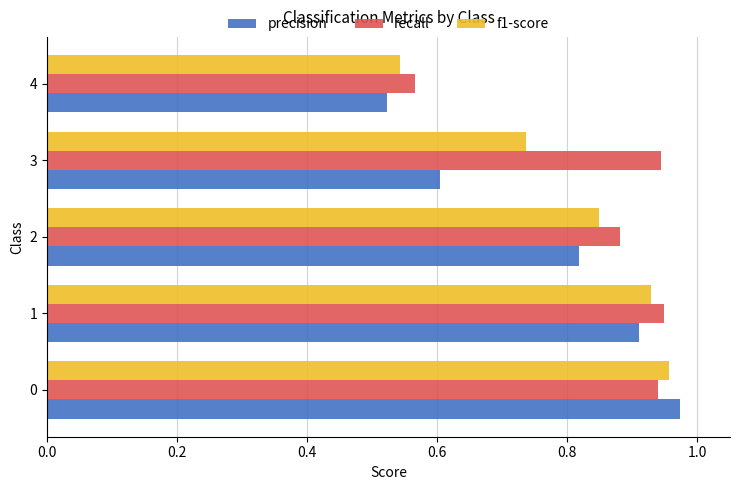

List the series in order of their overall mean, highest first.

recall, f1-score, precision